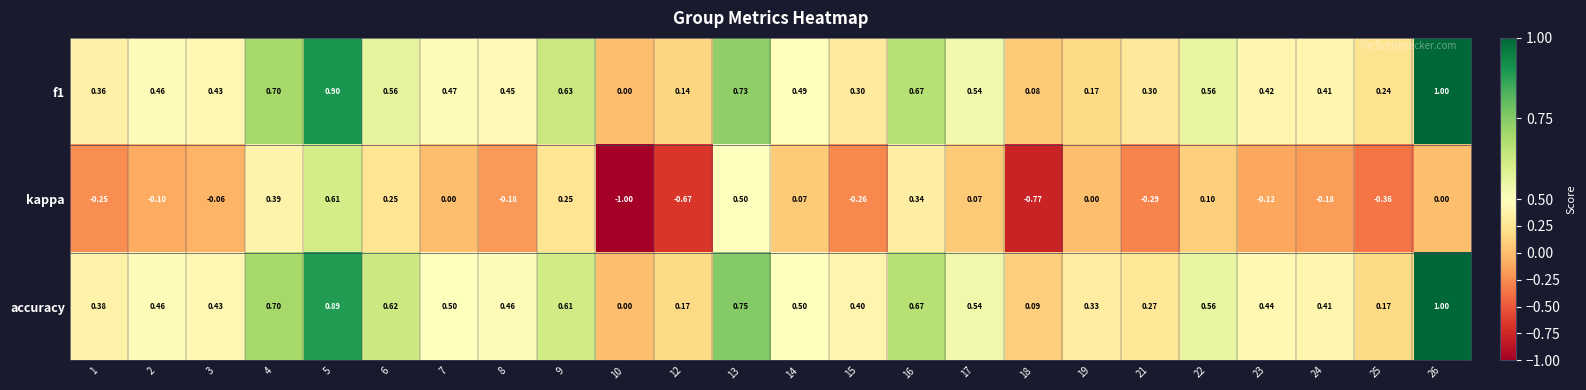

Is the value of accuracy at 14 greater than the value of kappa at 4?

Yes